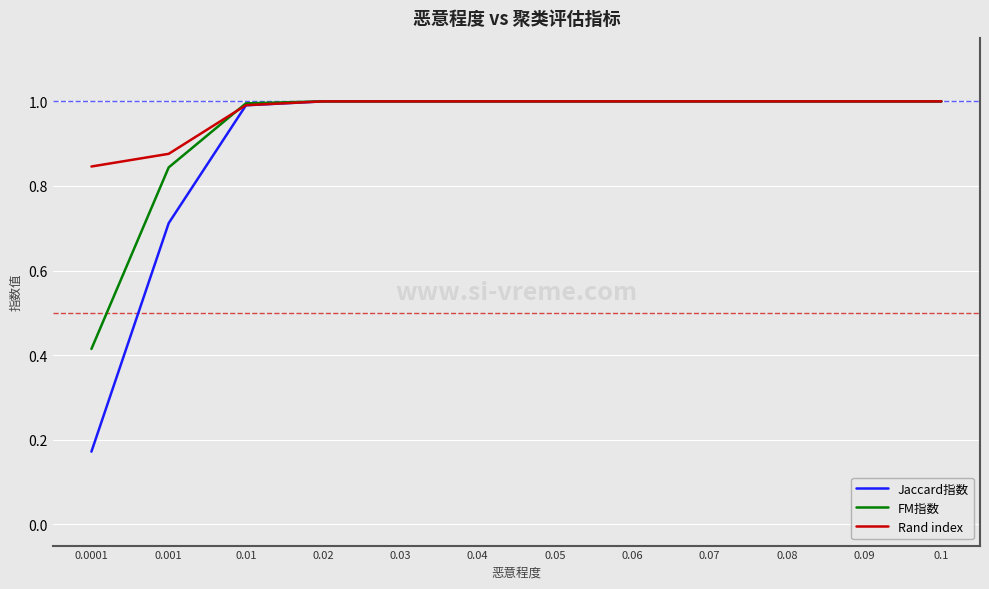

What is the total value across all series at 0.07?

3.0